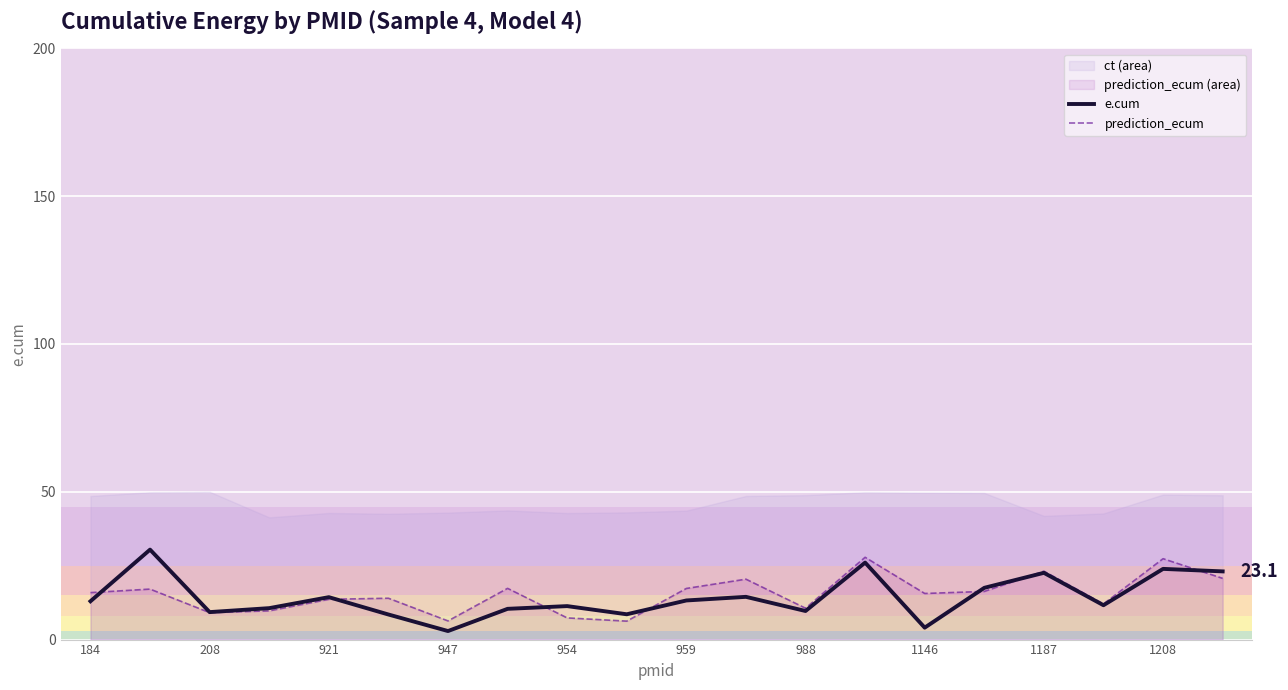

True or false: e.cum has a value of 11.3 at 954.

True